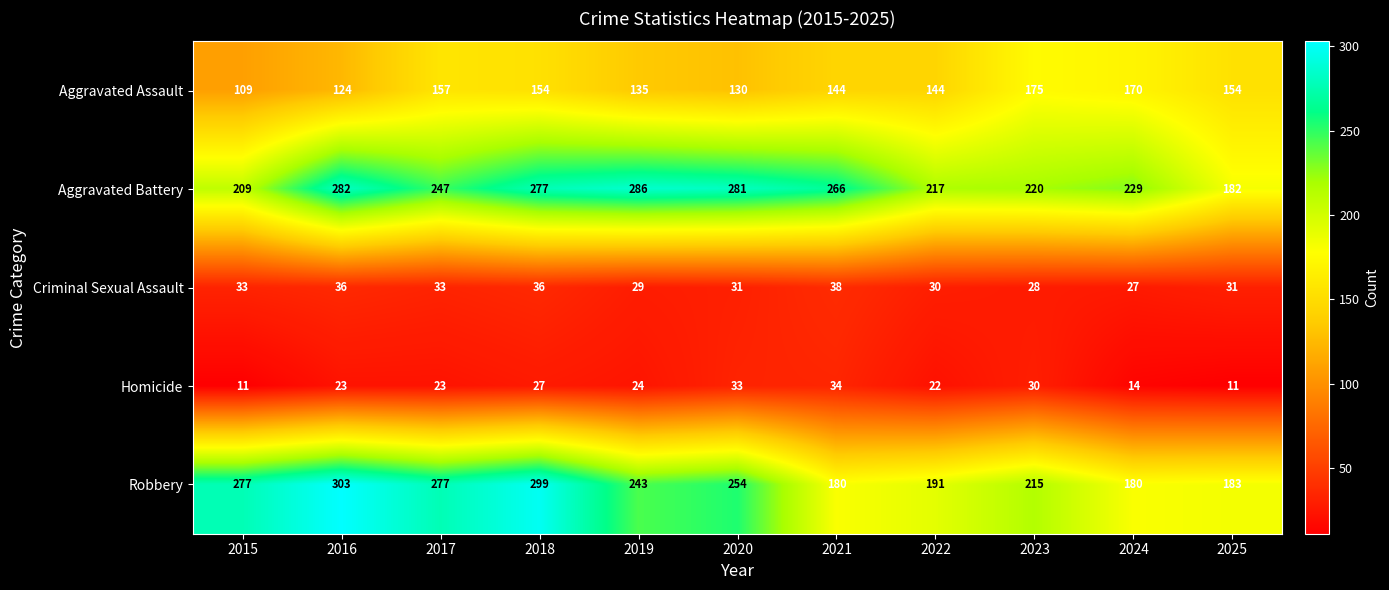

Count the Homicide values in the range 14 to 30.

7